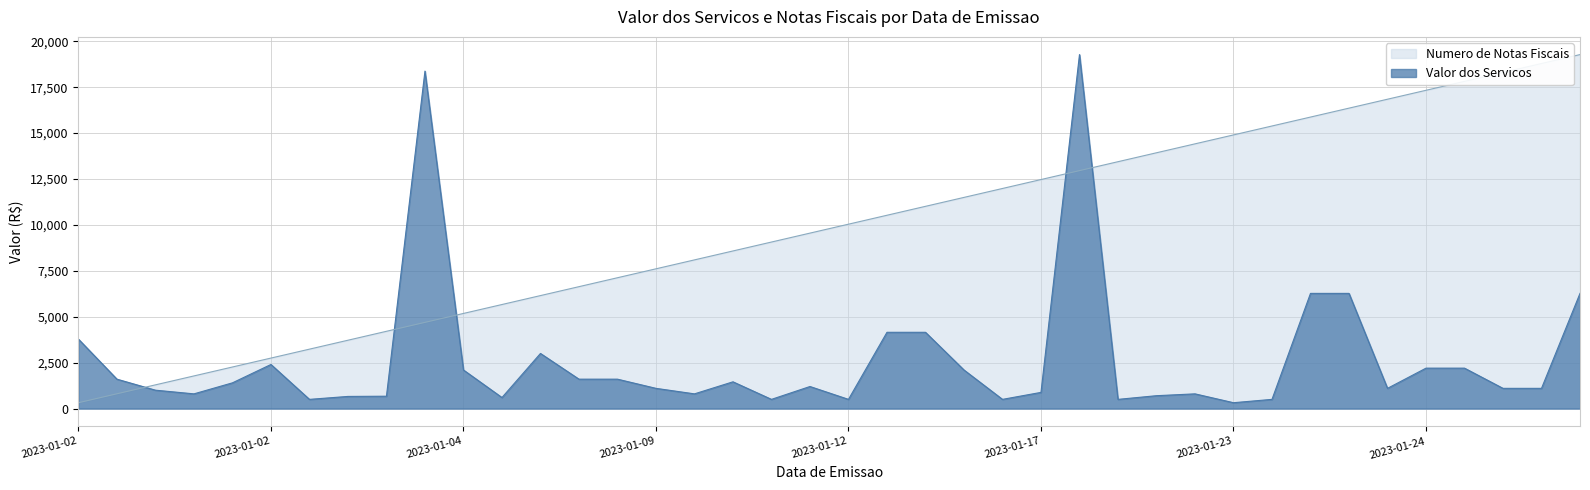

How many lines are shown in the chart?

2